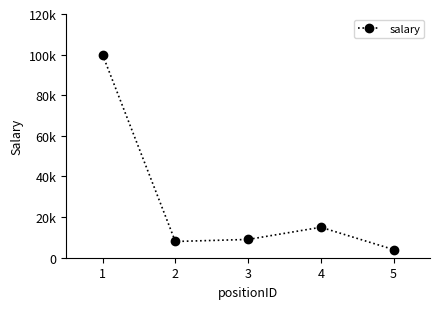

What is the minimum value shown in the chart?

4000